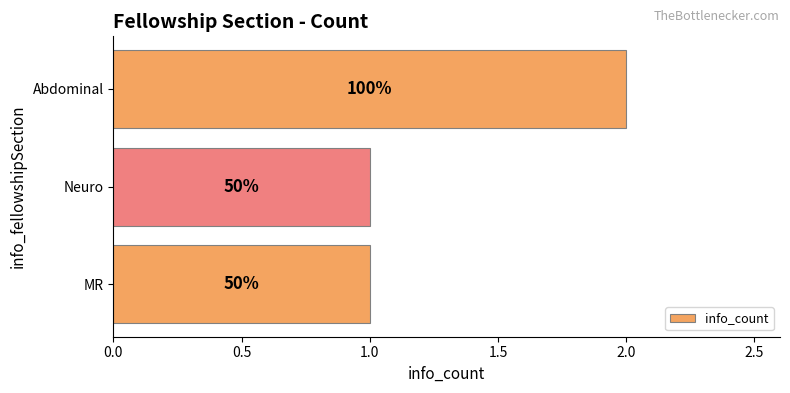

What is the average value?

1